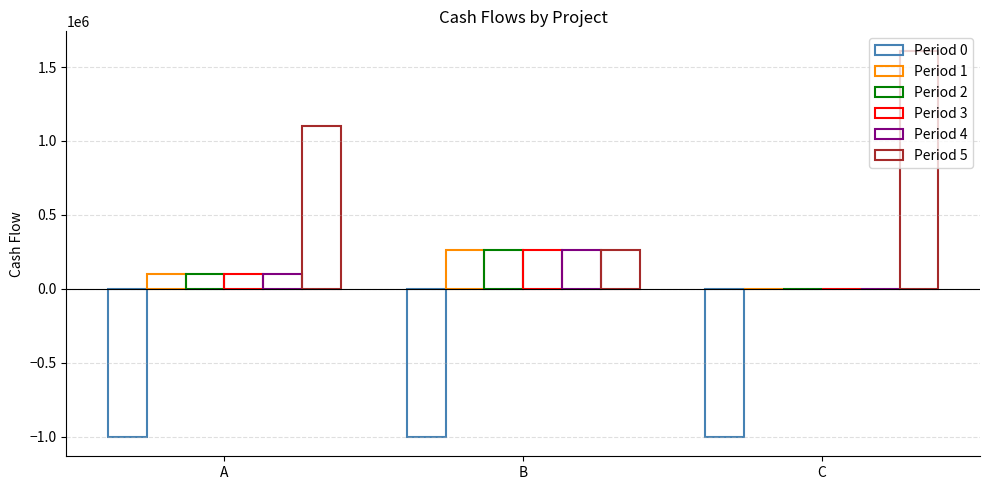

What is the difference between the highest and lowest values at A?

2100000